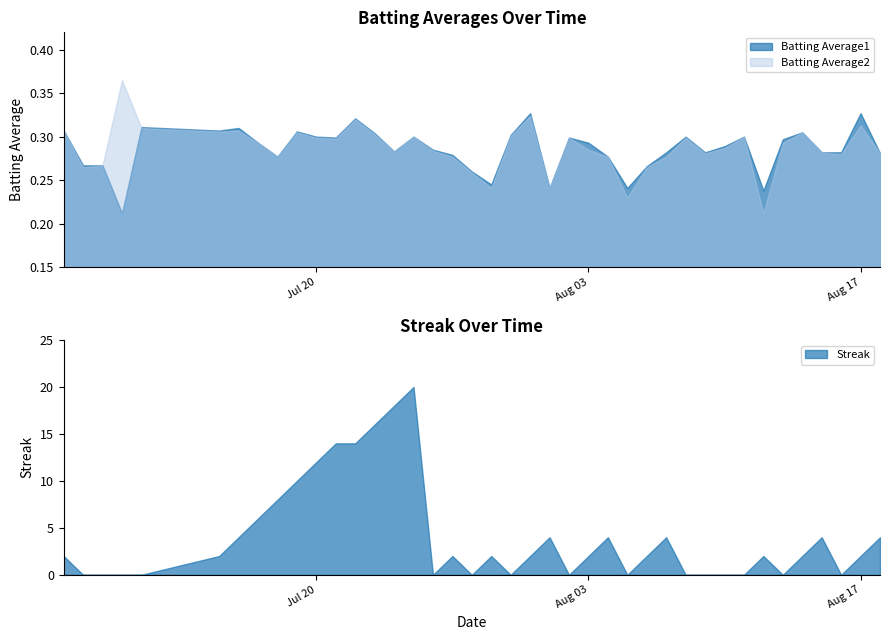

Between 2010-07-25 and 2010-08-06, which series saw the biggest shift?

Streak